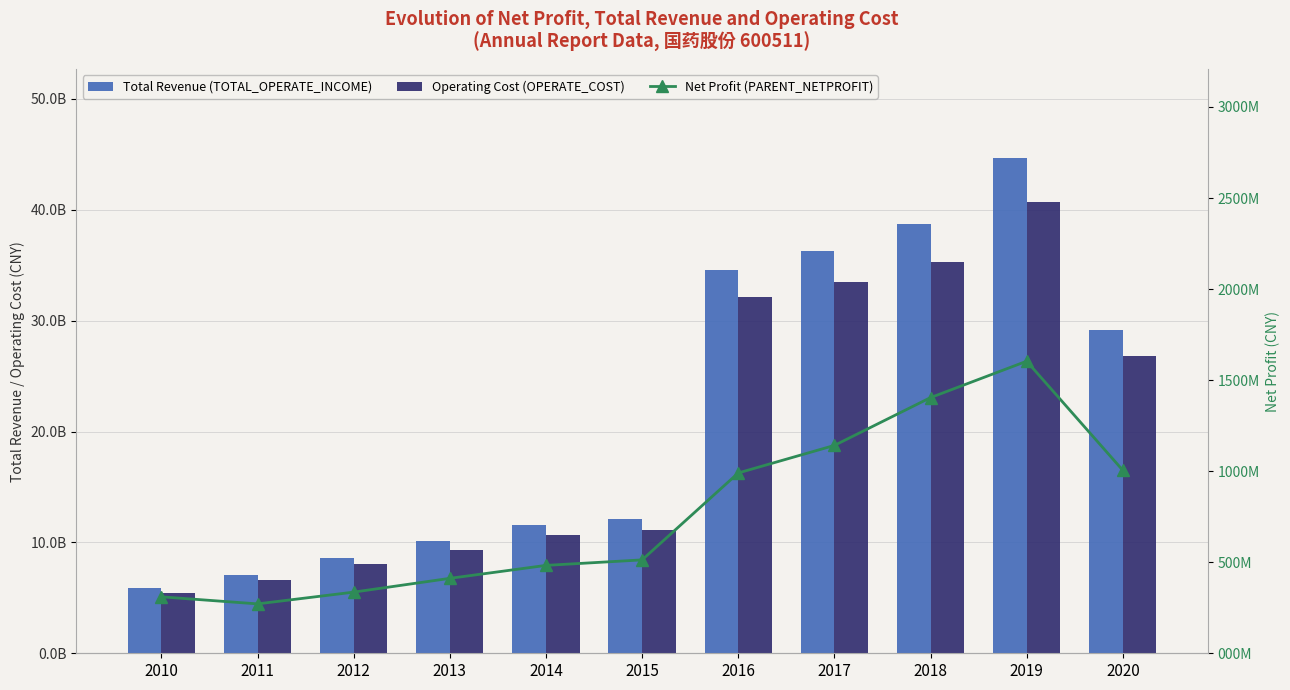

Reading left to right, what are all the values shown in this chart?

Total Revenue (TOTAL_OPERATE_INCOME): 5918037614.8	7042245941.8	8591632462.8	10081474206.1	11538342522.0	12078194124.3	34610563021.6	36284746329.0	38739827104.5	44644476404.2	29111092686.6
Operating Cost (OPERATE_COST): 5394980615.3	6592719791.2	8023654448.8	9334655064.3	10625882514.3	11117884801.2	32164760141.3	33450724694.1	35320731172.4	40736871644.2	26834563977.6
Net Profit (PARENT_NETPROFIT): 310019181.5	271261168.1	335815810.0	411509713.7	482653724.9	512845021.3	990187016.2	1141484949.4	1404095400.7	1603898686.5	1004776636.4